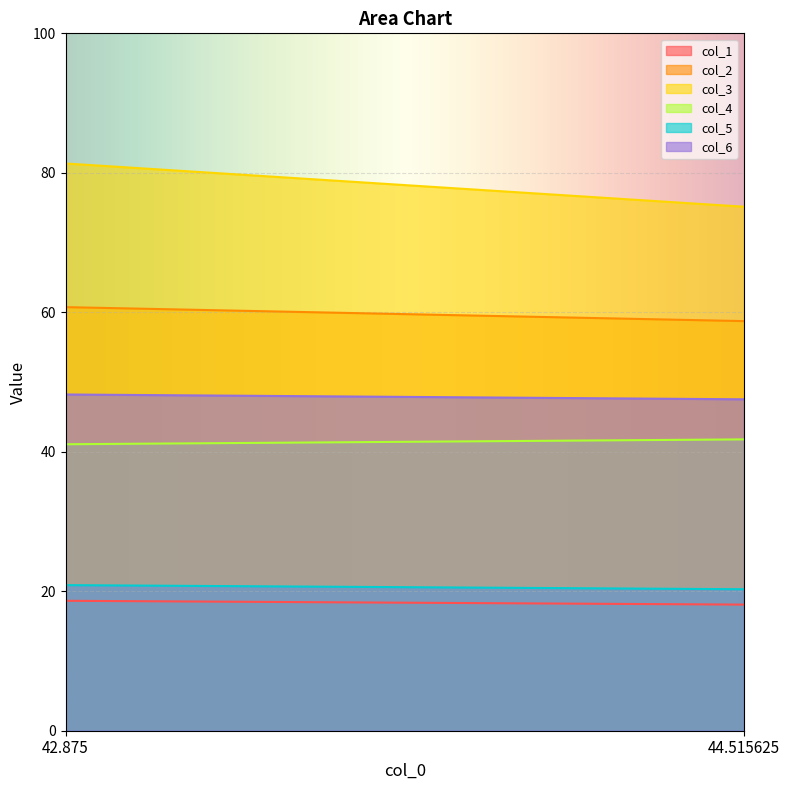

Reading left to right, extract all data points from this chart.

col_1: 18.6	18.1
col_2: 60.7	58.7
col_3: 81.3	75.1
col_4: 41.1	41.8
col_5: 20.9	20.3
col_6: 48.2	47.5